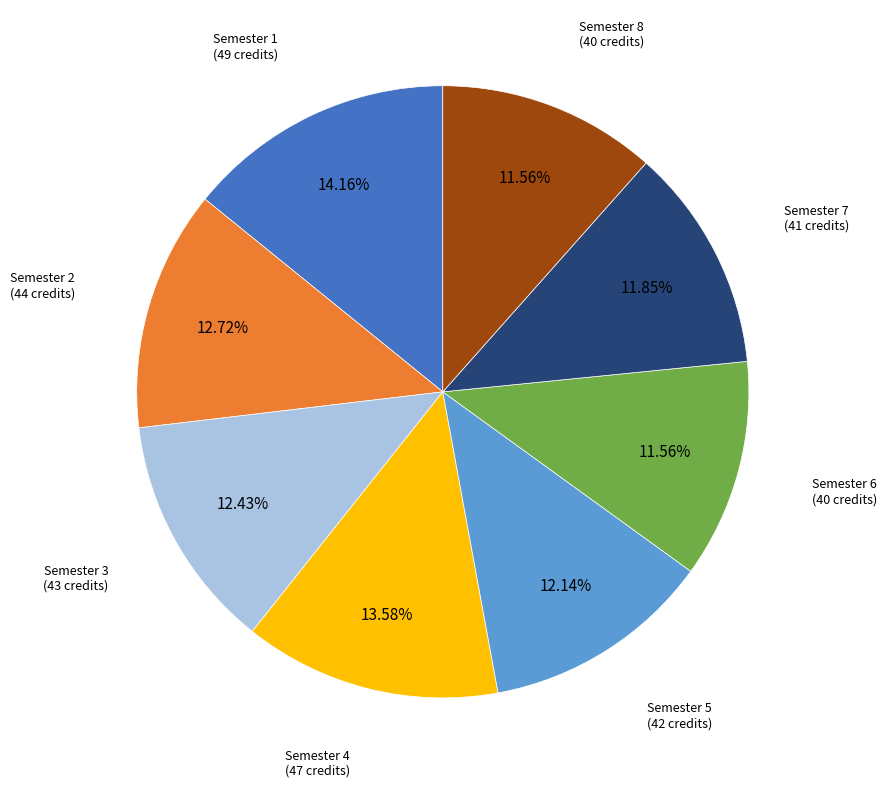

What is the ratio of the value at Semester 4 to the value at Semester 1?

1.0